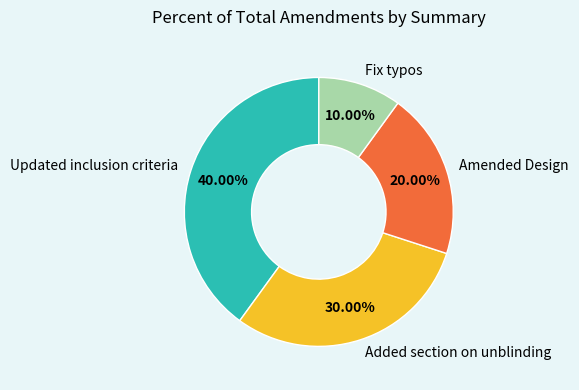

Which slice is the largest?

Updated inclusion criteria